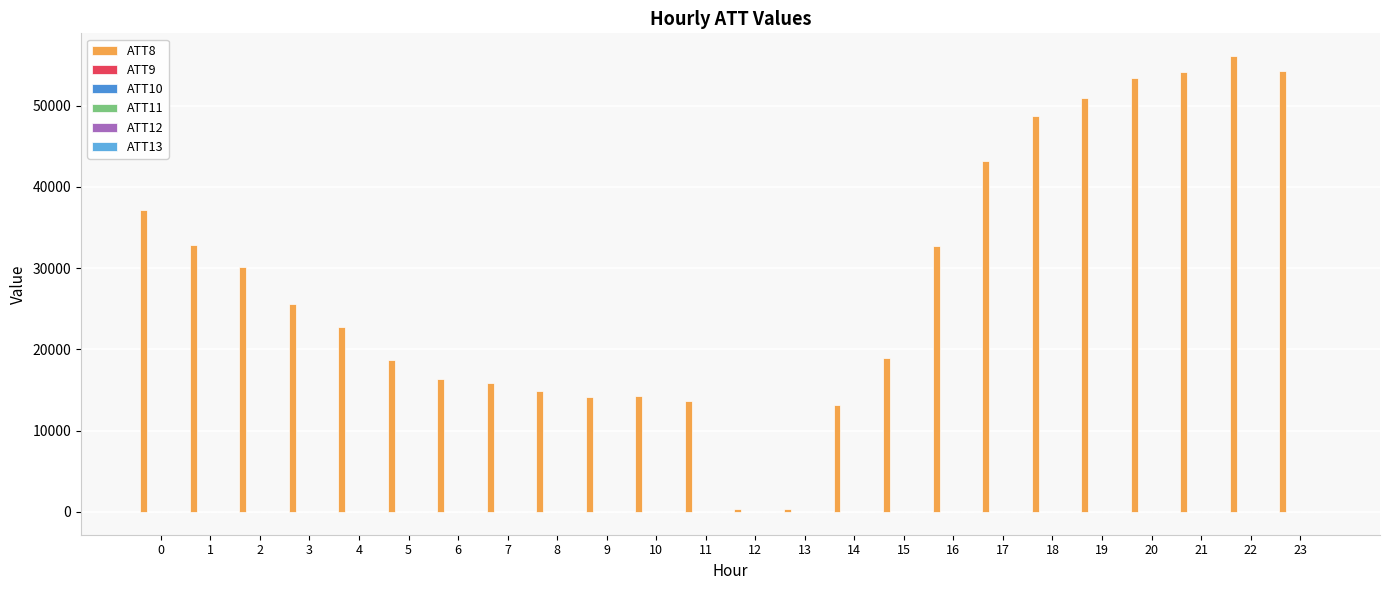

Reading right to left, extract all data points from this chart.

ATT8: 23=54300.0	22=56100.0	21=54200.0	20=53400.0	19=51000.0	18=48700.0	17=43200.0	16=32700.0	15=18900.0	14=13200.0	13=300.0	12=300.0	11=13700.0	10=14300.0	9=14100.0	8=14900.0	7=15900.0	6=16300.0	5=18700.0	4=22800.0	3=25600.0	2=30100.0	1=32800.0	0=37100.0
ATT9: 23=-10.0	22=-10.0	21=-10.0	20=-10.0	19=-10.0	18=-10.0	17=-10.0	16=-10.0	15=-10.0	14=-10.0	13=-10.0	12=-10.0	11=-10.0	10=-10.0	9=-10.0	8=-10.0	7=-10.0	6=-10.0	5=-10.0	4=-10.0	3=-10.0	2=-10.0	1=-10.0	0=-10.0
ATT10: 23=-10.0	22=-10.0	21=-10.0	20=-10.0	19=-10.0	18=-10.0	17=-10.0	16=-10.0	15=-10.0	14=-10.0	13=-10.0	12=-10.0	11=-10.0	10=-10.0	9=-10.0	8=-10.0	7=-10.0	6=-10.0	5=-10.0	4=-10.0	3=-10.0	2=-10.0	1=-10.0	0=-10.0
ATT11: 23=-10.0	22=-10.0	21=-10.0	20=-10.0	19=-10.0	18=-10.0	17=-10.0	16=-10.0	15=-10.0	14=-10.0	13=-10.0	12=-10.0	11=-10.0	10=-10.0	9=-10.0	8=-10.0	7=-10.0	6=-10.0	5=-10.0	4=-10.0	3=-10.0	2=-10.0	1=-10.0	0=-10.0
ATT12: 23=7.2	22=7.2	21=7.1	20=6.9	19=7.3	18=7.6	17=7.2	16=5.9	15=4.4	14=4.2	13=3.4	12=3.7	11=2.4	10=2.4	9=1.9	8=1.3	7=1.2	6=3.4	5=4.3	4=4.7	3=5.4	2=3.9	1=4.2	0=7.0
ATT13: 23=9.7	22=9.9	21=8.7	20=8.5	19=7.9	18=6.7	17=4.0	16=2.2	15=0.2	14=-0.8	13=-1.9	12=-0.1	11=-1.0	10=-0.8	9=-0.2	8=-0.6	7=-0.9	6=-2.0	5=-4.6	4=-6.9	3=-7.8	2=-8.8	1=-11.5	0=-13.0